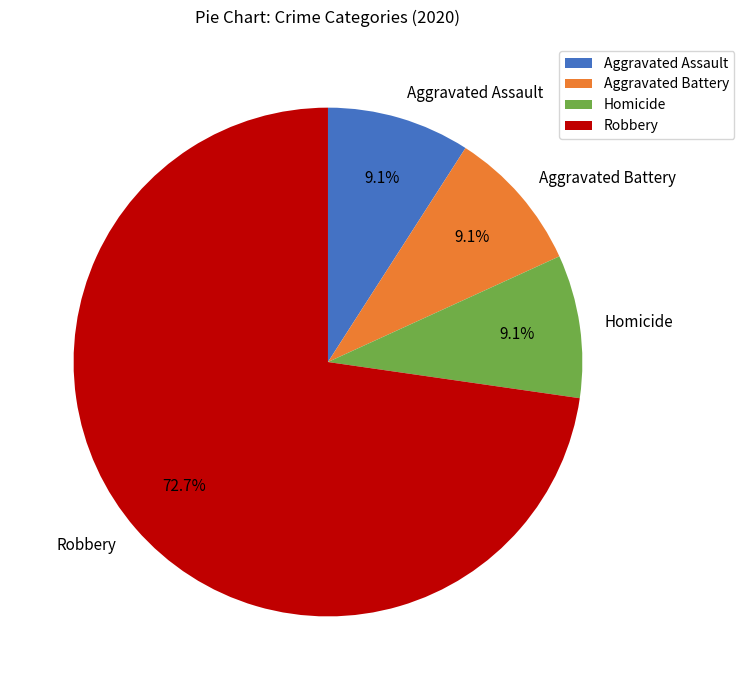

What percentage do Homicide and Aggravated Battery together represent?

18.2%